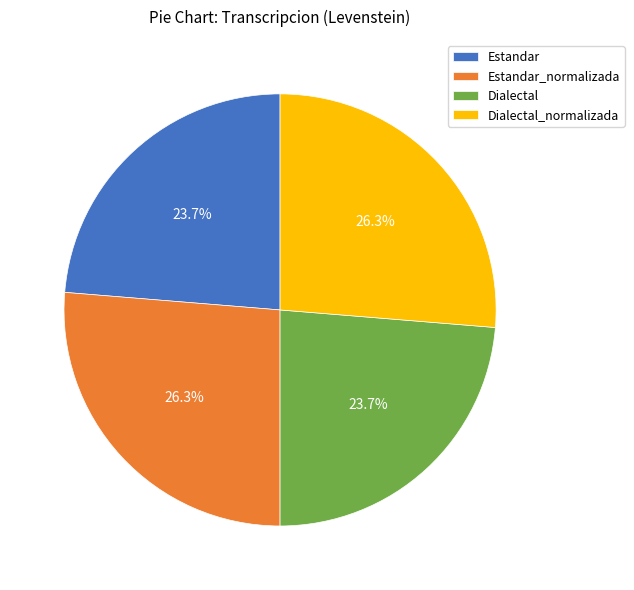

Between Estandar_normalizada and Estandar, which is larger?

Estandar_normalizada